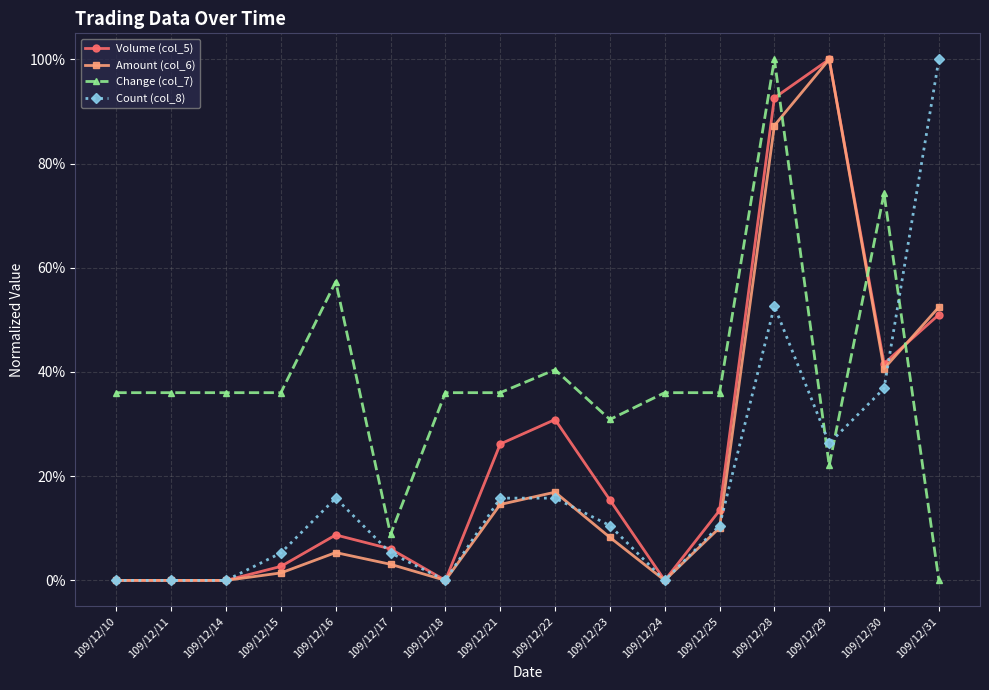

Which series has the widest spread of values?

Volume (col_5)